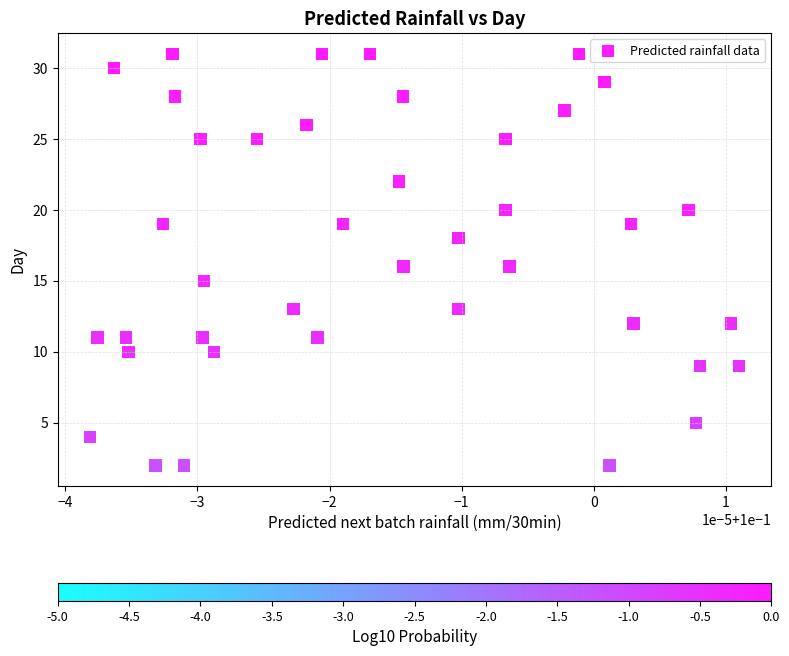

What is the range of Y values (max minus min)?

29